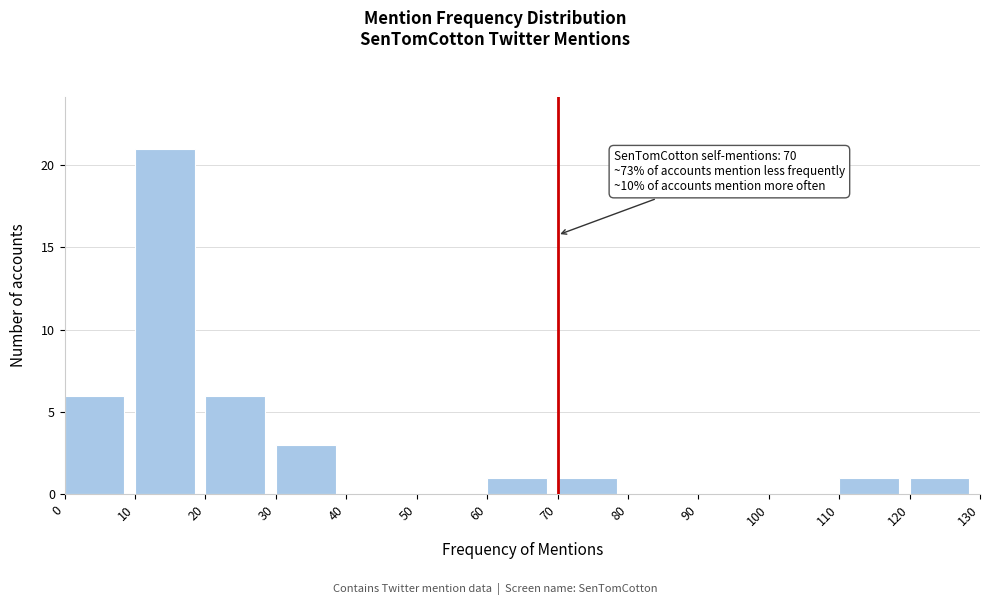

Which range on the x-axis has the tallest bar?

10 to 20